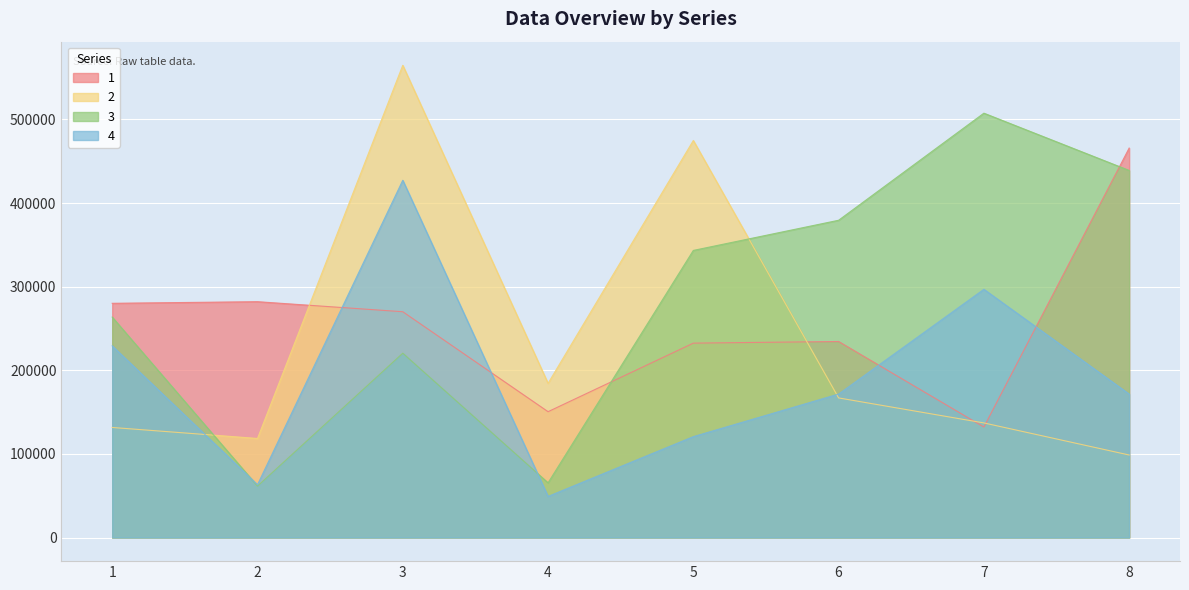

Which series has the largest total across all categories?

3